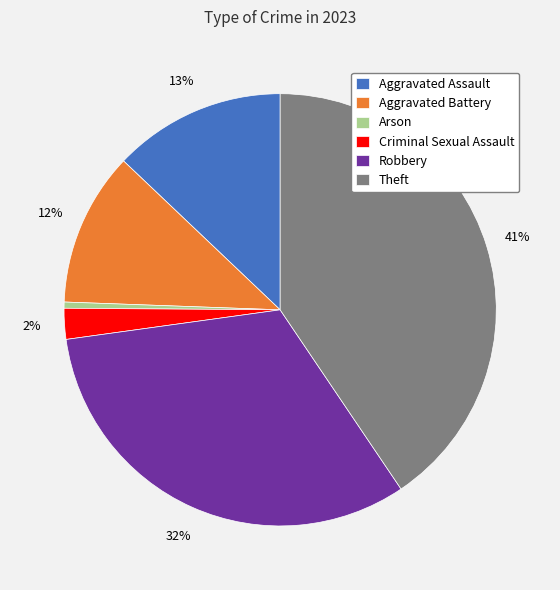

To the nearest percent, what portion does Aggravated Assault represent?

13%